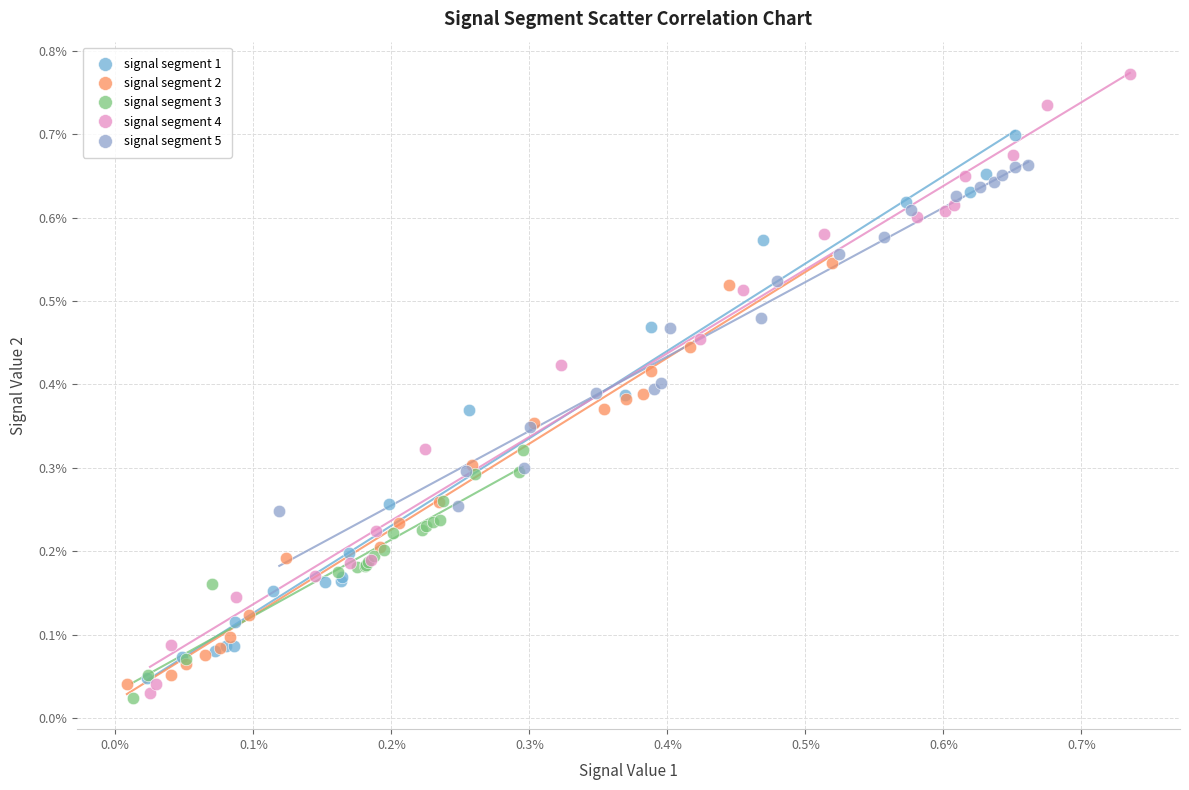

What are all the series names shown in the legend?

signal segment 1, signal segment 2, signal segment 3, signal segment 4, signal segment 5